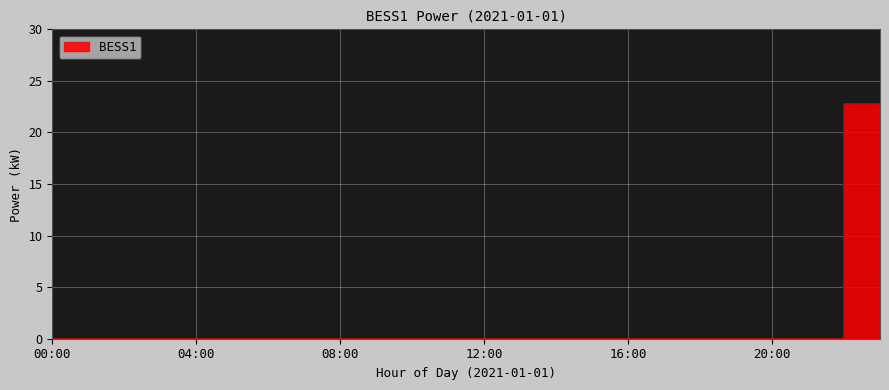

At which category does the chart reach its peak across all series?

23:00